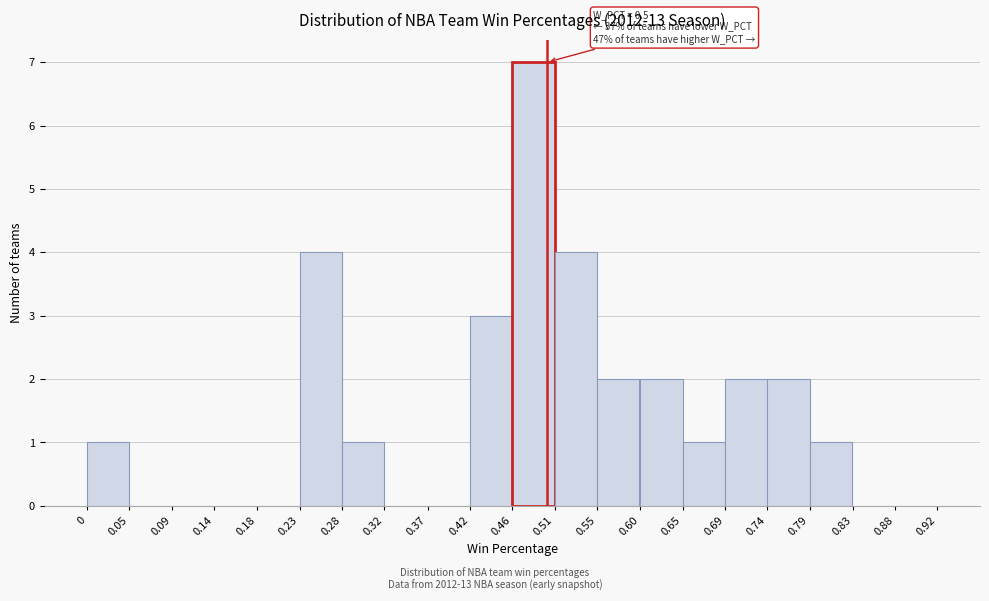

Over which range of the x-axis is the bar tallest?

0.46 to 0.51